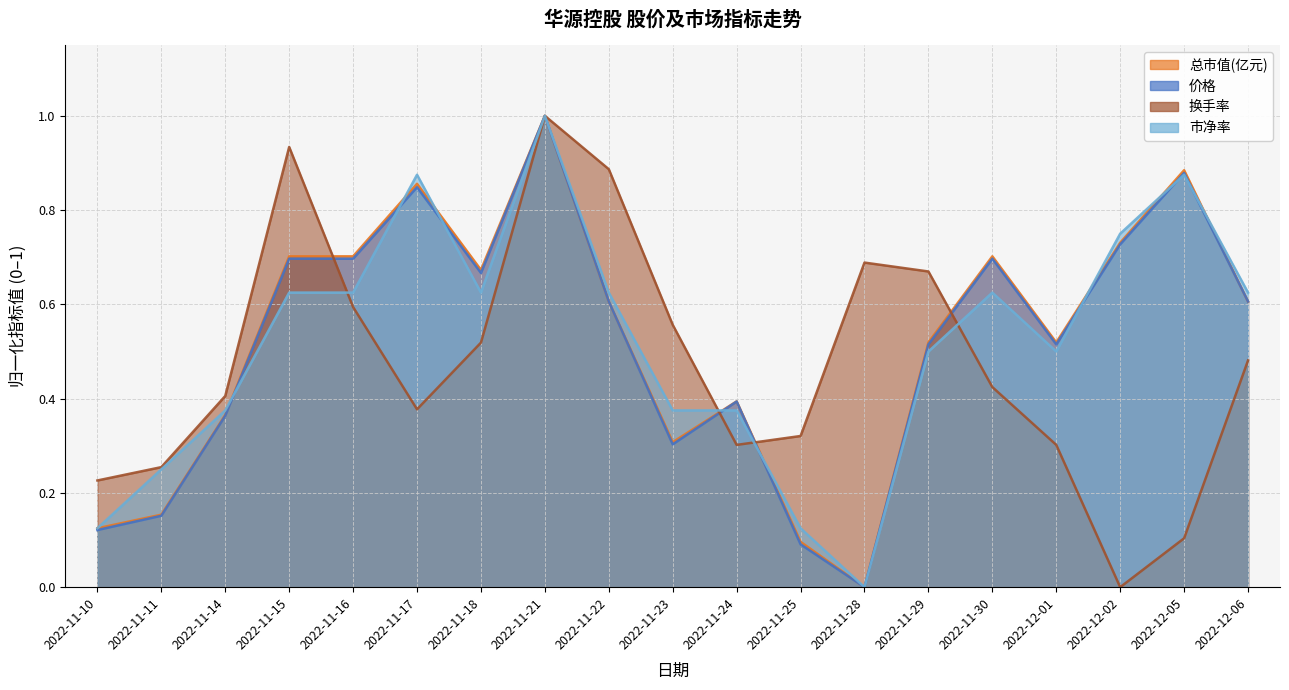

Between 2022-11-10 and 2022-11-16, which is larger?

2022-11-16